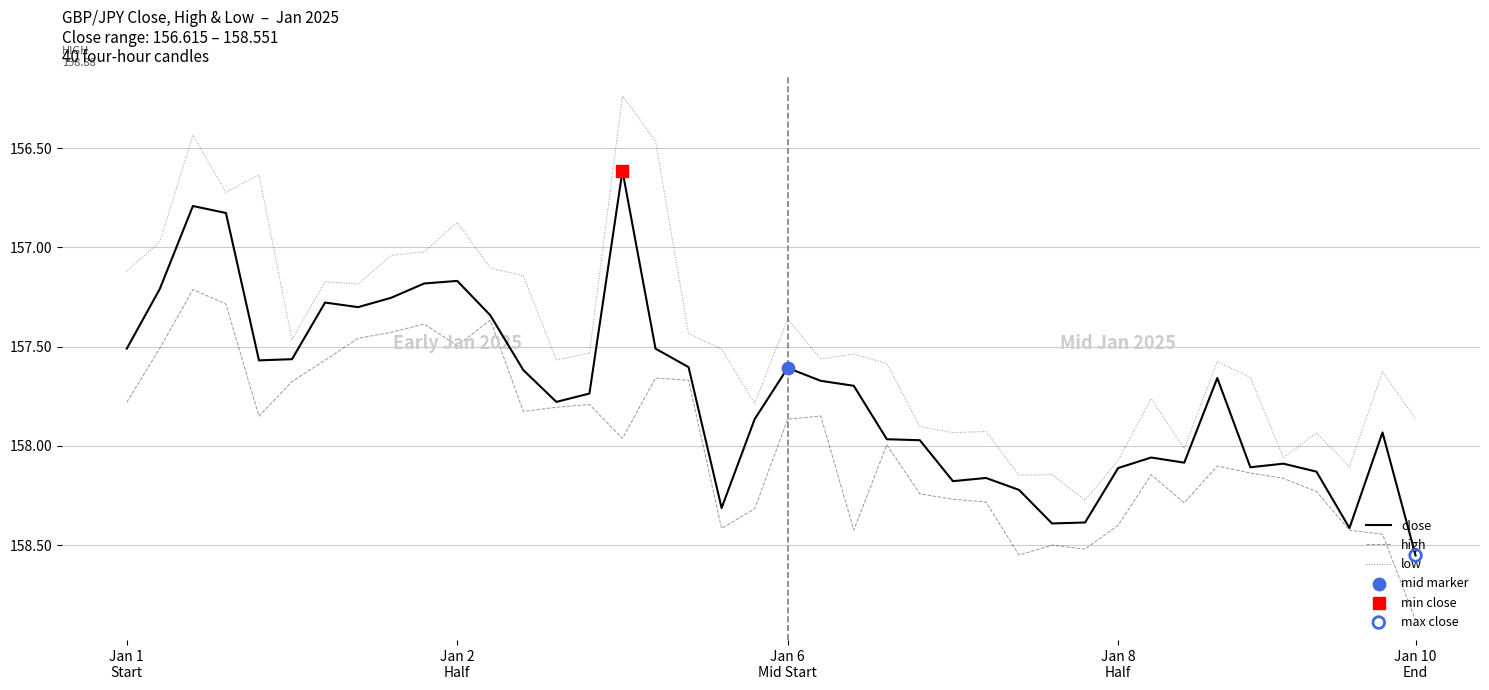

True or false: high and low cross at least once.

False